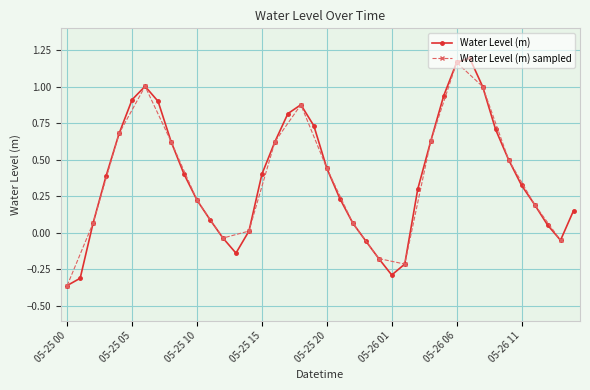

What is the label of the 27th point from the left?

05-26 02